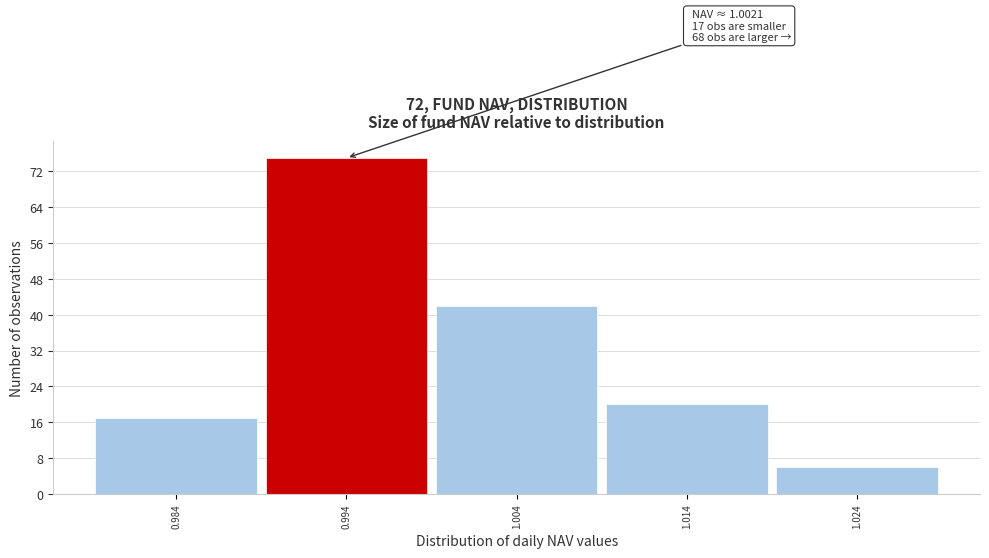

Reading left to right, list all the values displayed in this chart.

17	75	42	20	6